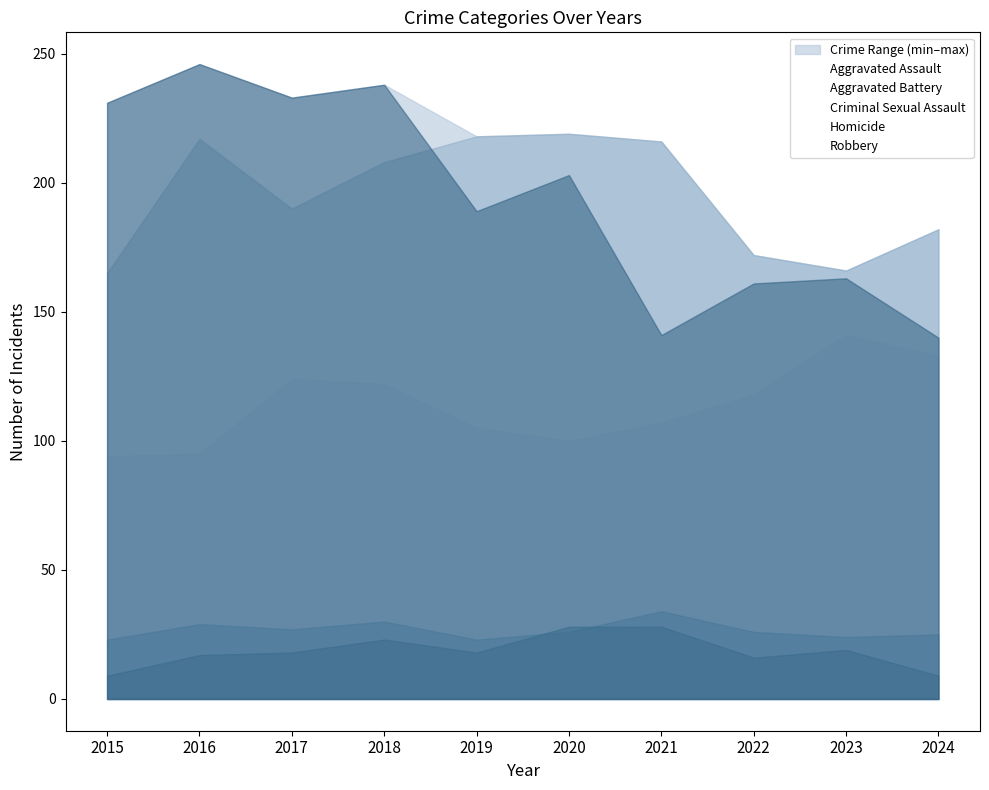

The value of Criminal Sexual Assault at 2017 is 17. True or false?

False